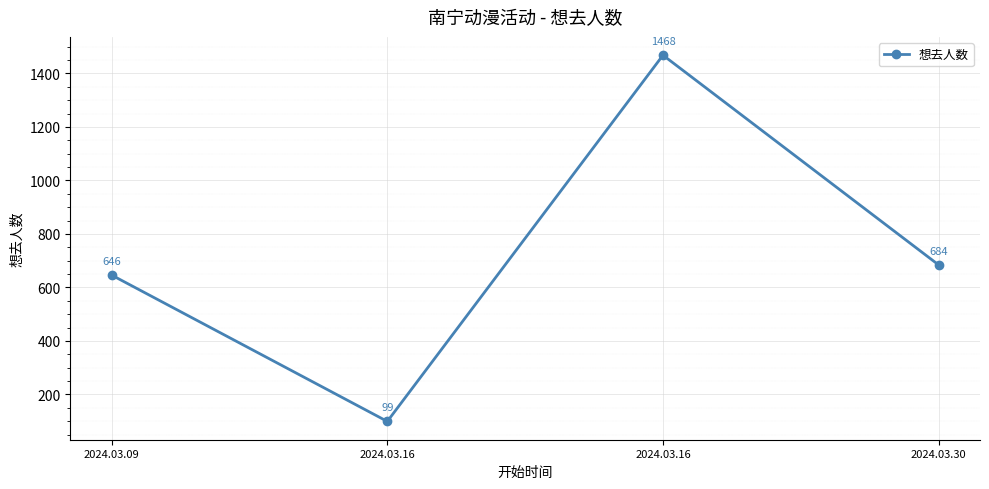

How many points are lower than both their immediate neighbors (excluding endpoints)?

1